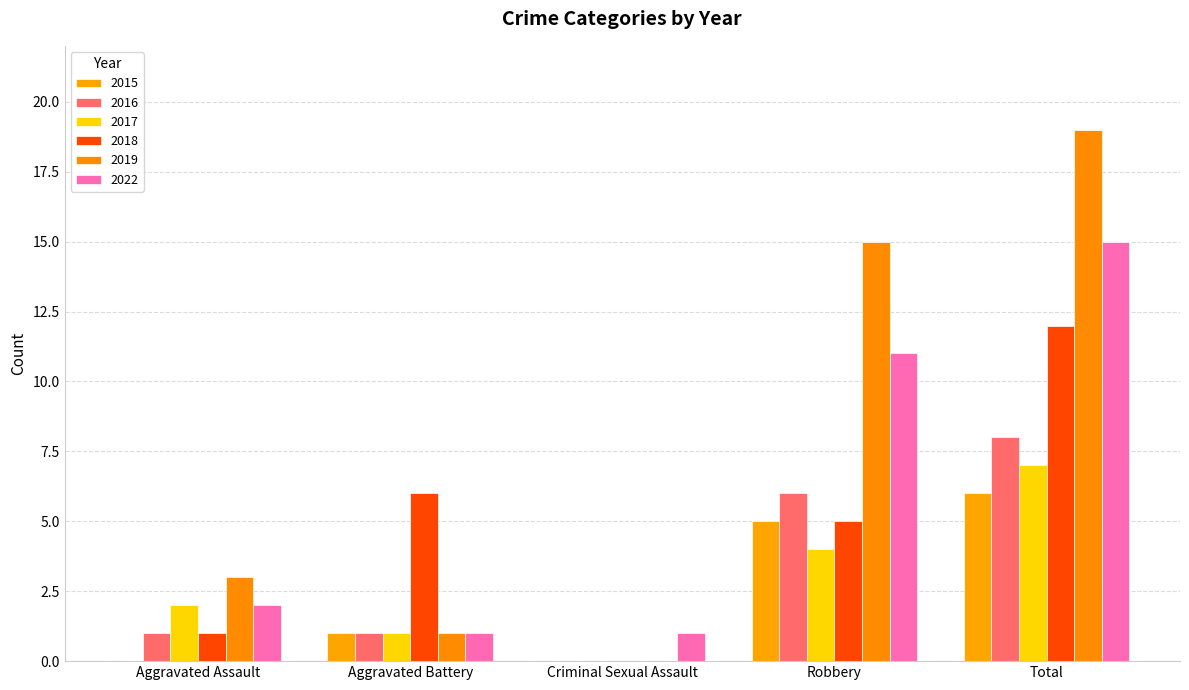

What is the sum of the 2016 values at Robbery and Aggravated Battery?

7